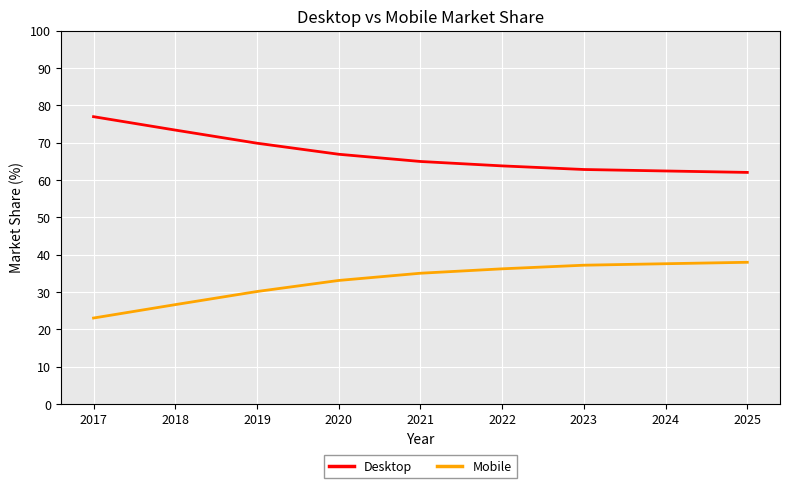

Is this an area chart (filled region under the line)?

No